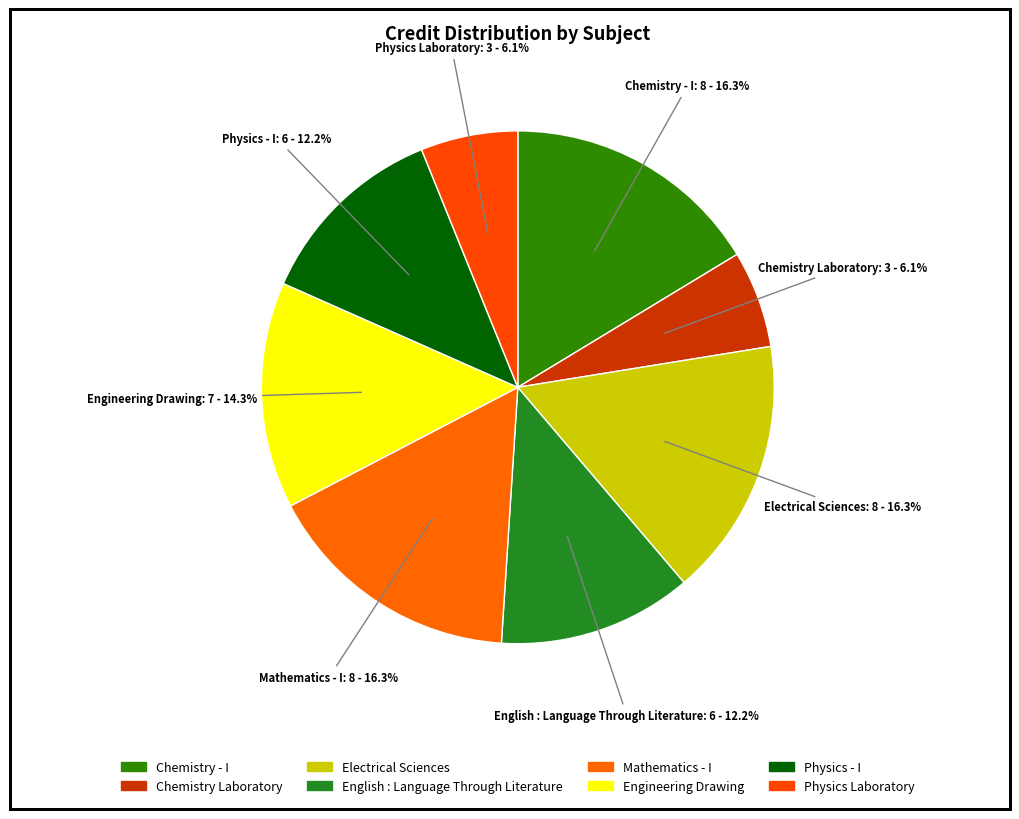

Does English : Language Through Literature represent more than half of the total?

No